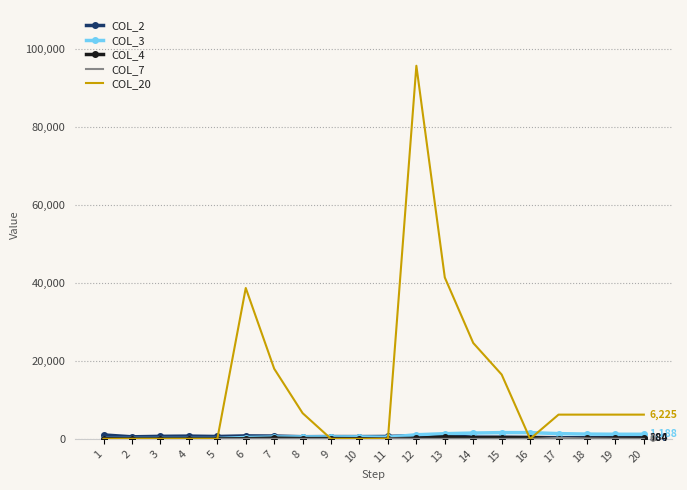

At which category is the sum across all series the highest?

12